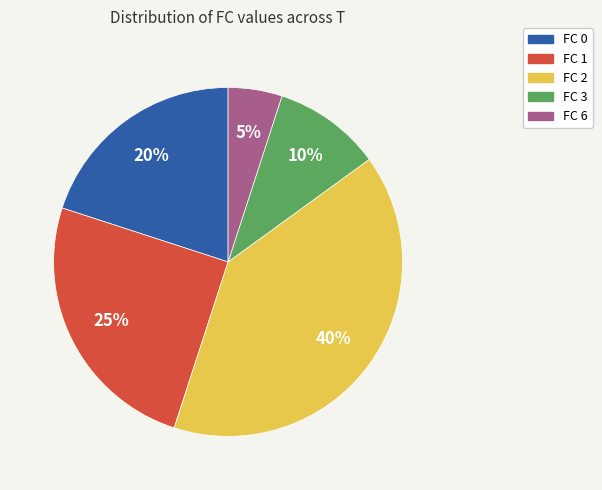

Do FC 6 and FC 3 together represent more than half of the pie?

No